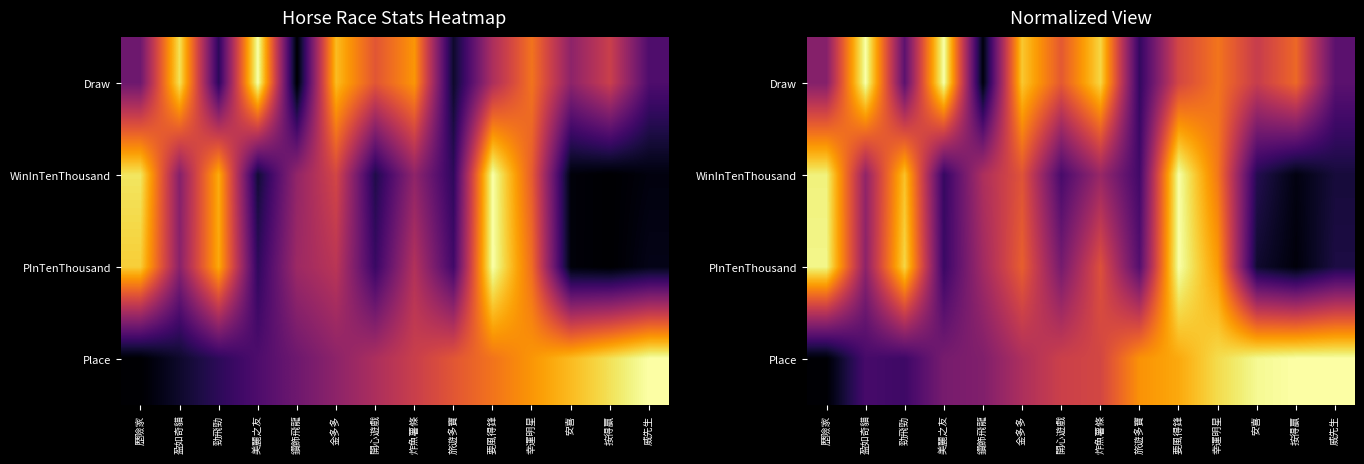

The PInTenThousand series shows 1.3 at 要風得鋒. True or false?

False